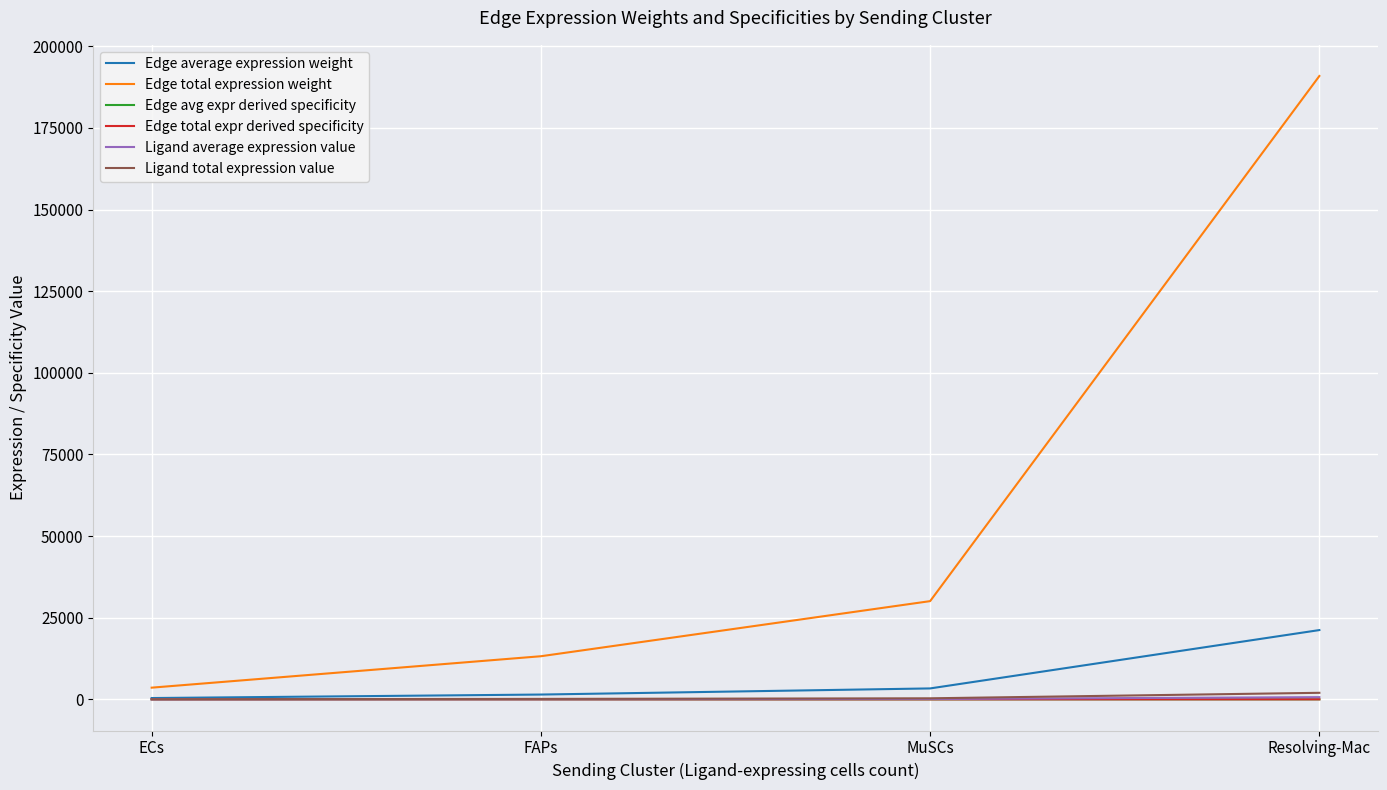

True or false: Edge avg expr derived specificity and Edge average expression weight intersect in this chart.

False